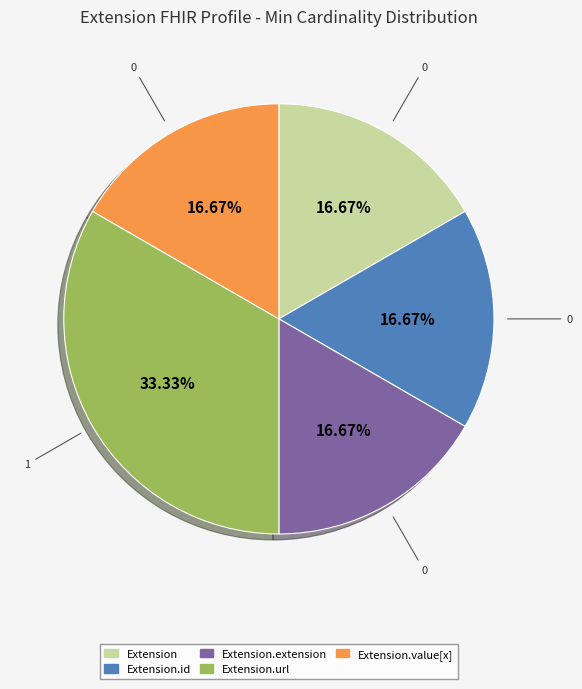

Rank the categories by value from highest to lowest.

Extension.url, Extension, Extension.id, Extension.extension, Extension.value[x]